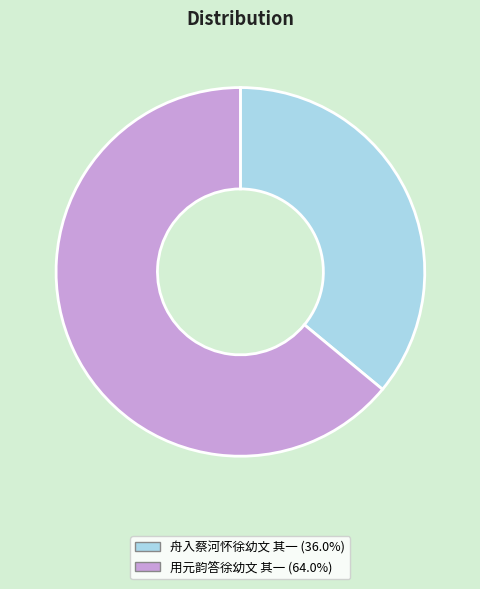

Rank the categories by value from highest to lowest.

用元韵答徐幼文 其一, 舟入蔡河怀徐幼文 其一